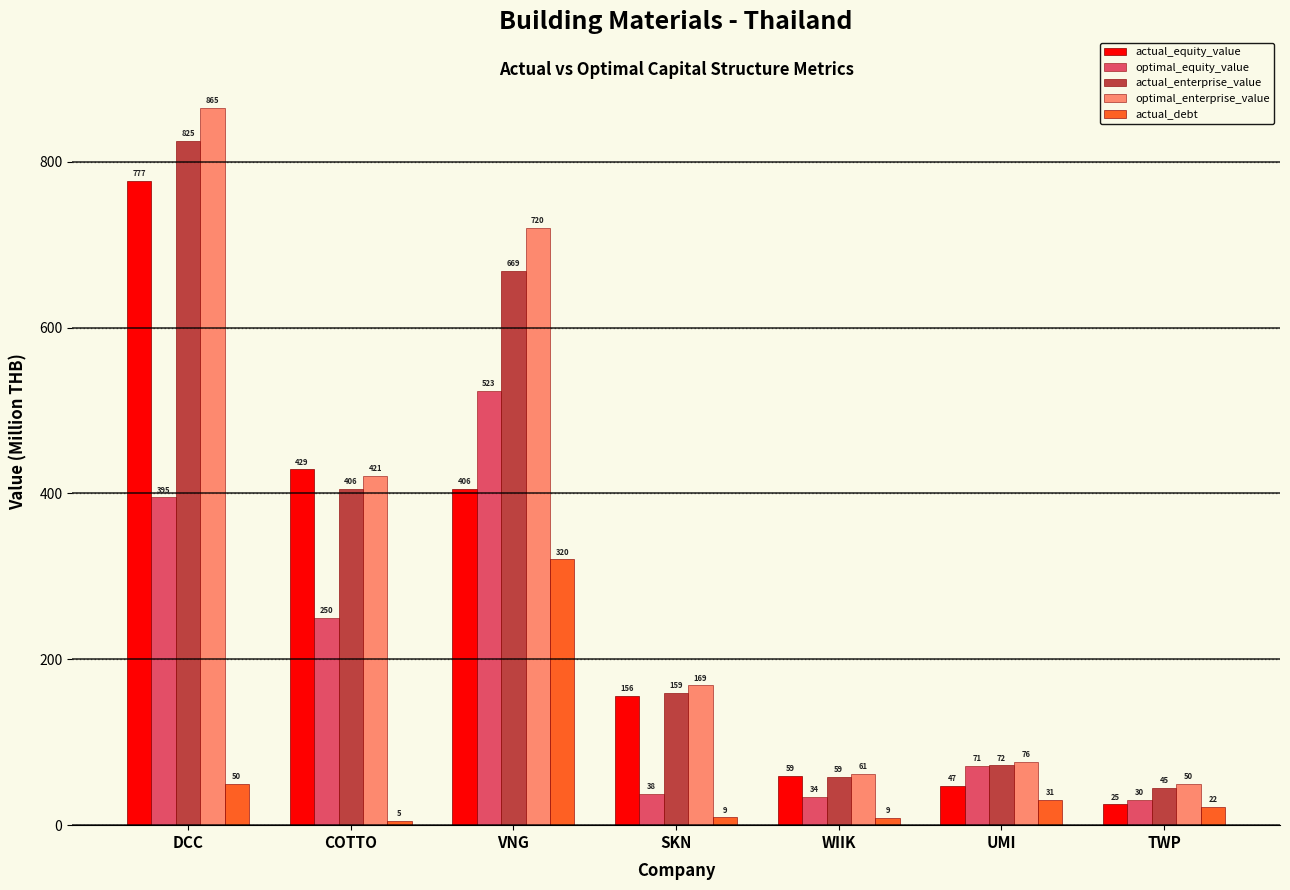

What is the approximate value of optimal_enterprise_value at WIIK?

61.5